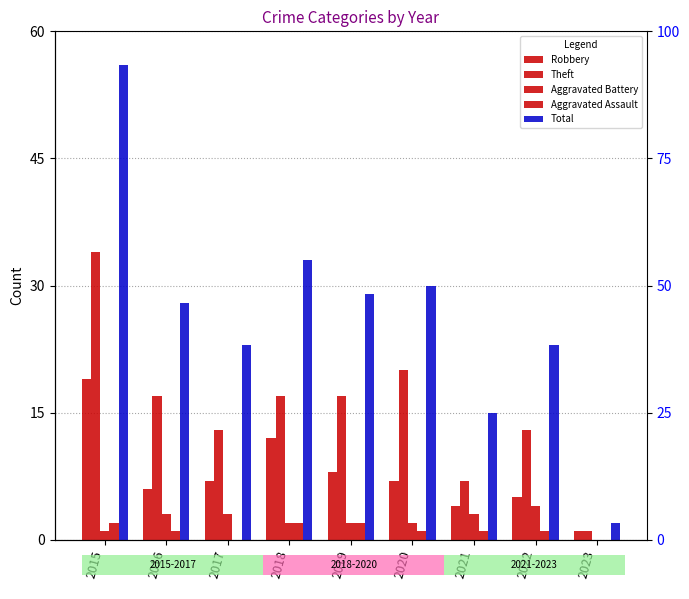

What is the value of the Robbery bar at the 9th from the left?

1